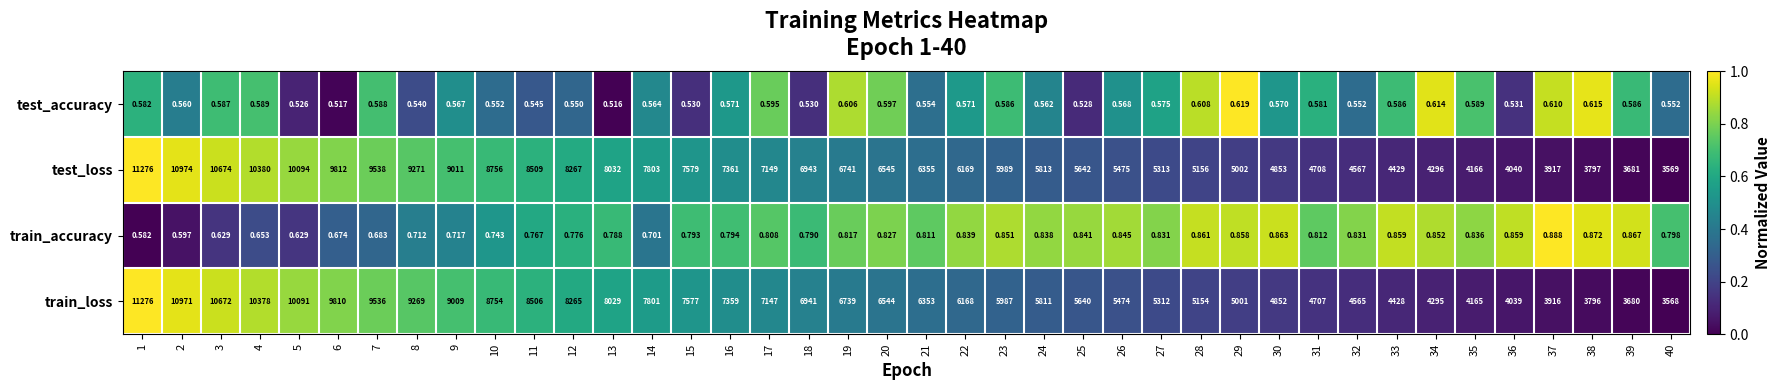

Which series has the largest total across all categories?

test_loss